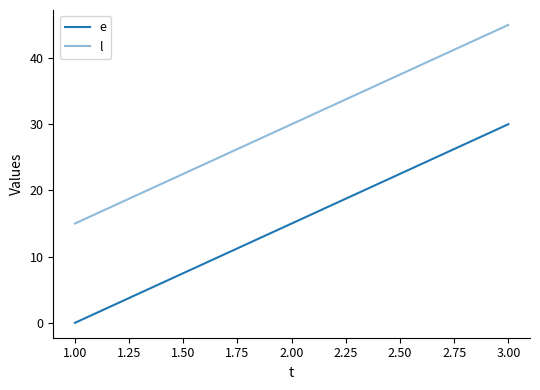

Count the e values in the range 0 to 30.

3